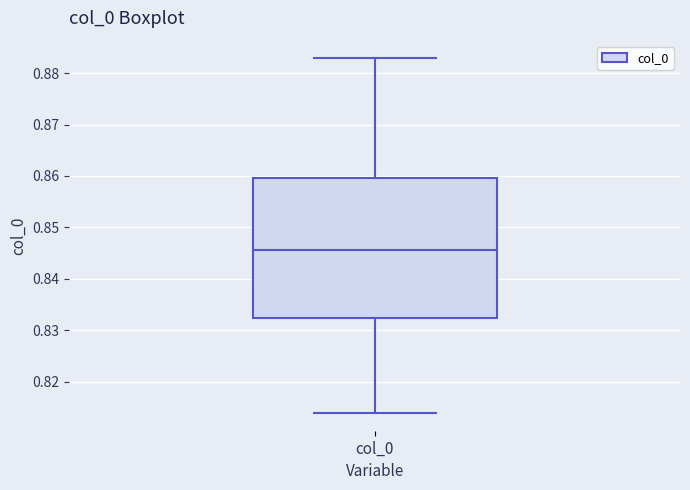

Where is the upper edge of the box for col_0 on the y-axis? The values are not printed on the chart, so give them approximately, as read against the axis.

0.860